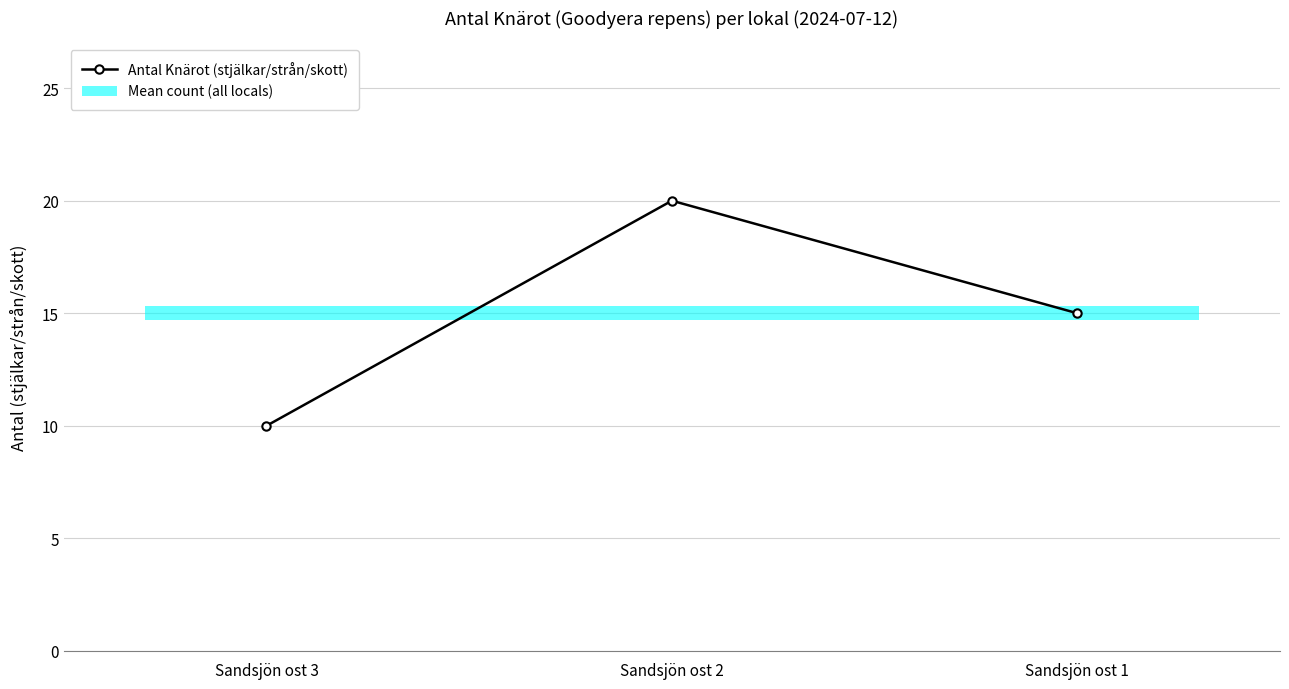

What is the minimum value shown in the chart?

10